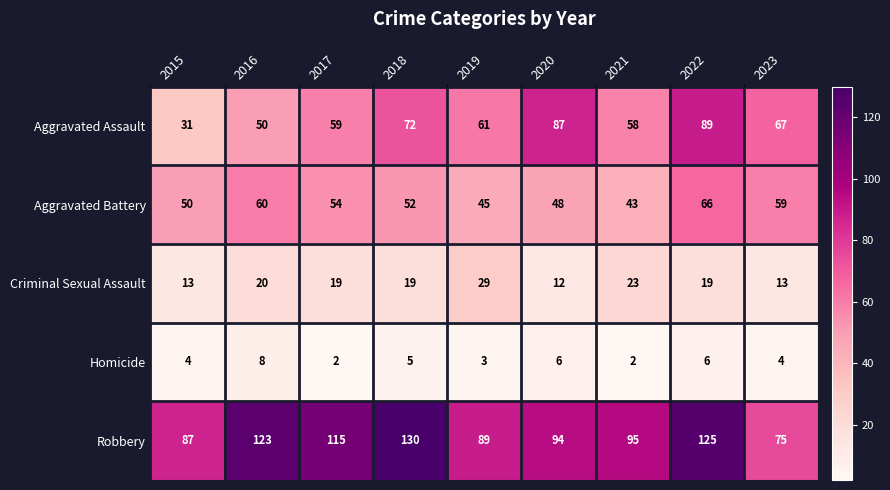

What is the difference between the second highest and second lowest values in the Criminal Sexual Assault series?

10